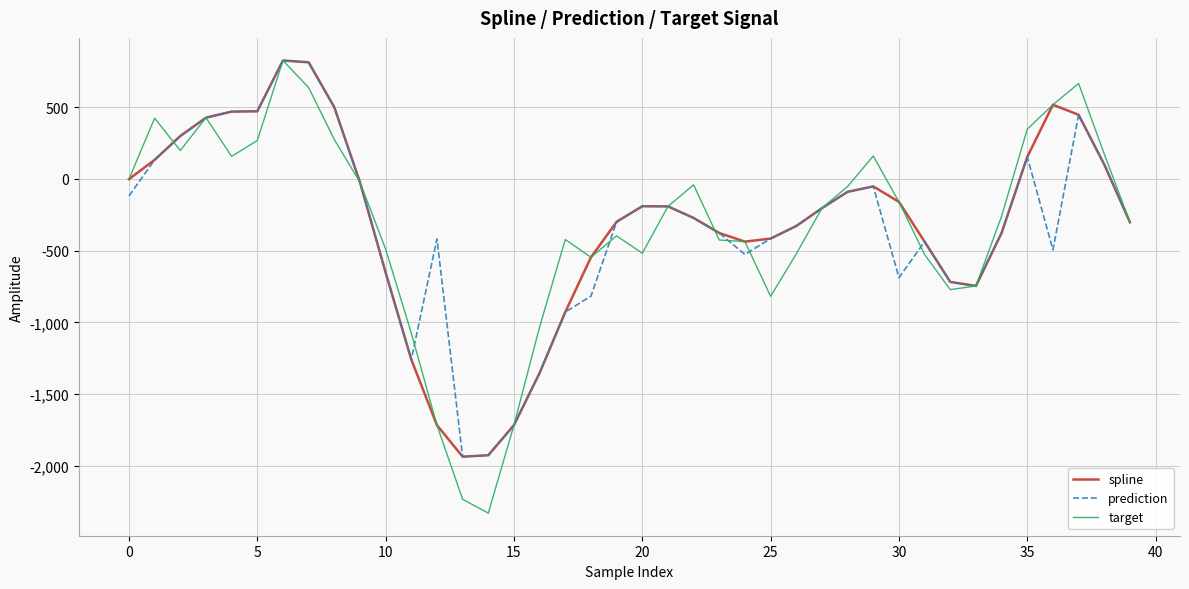

What is the maximum value for target?

824.3